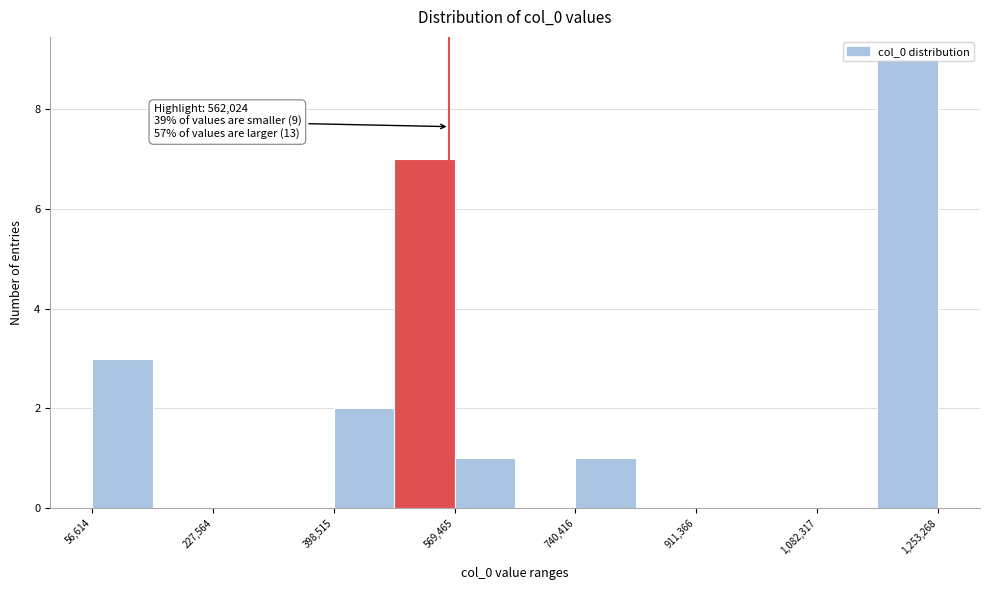

Over which range of the x-axis is the bar tallest?

1160000 to 1260000